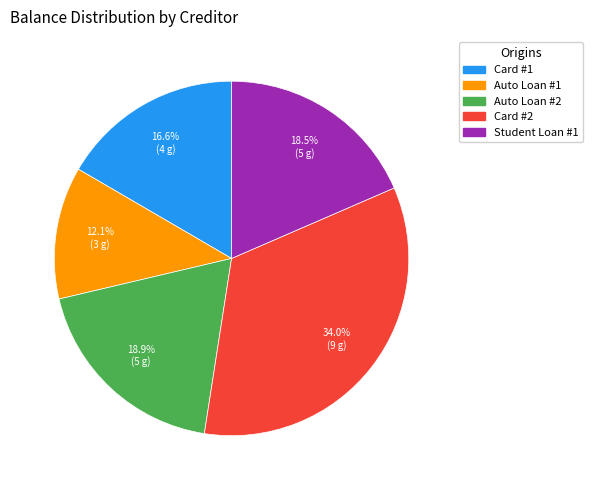

True or false: Auto Loan #1 accounts for 5% of the total.

False